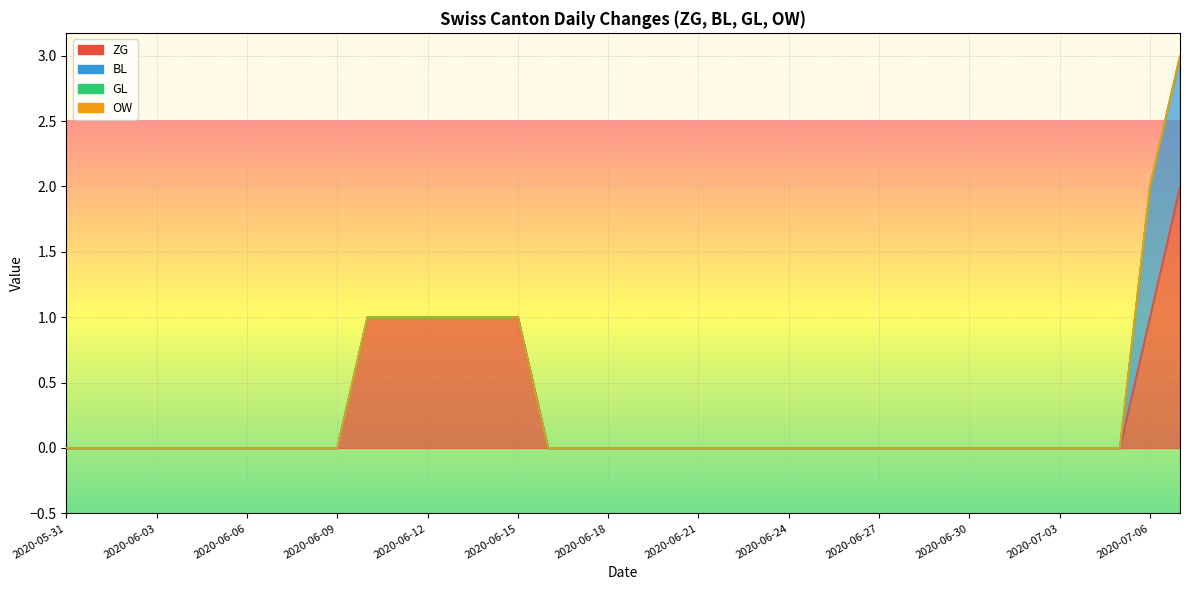

True or false: BL has more than 0 points higher than both neighbors.

False